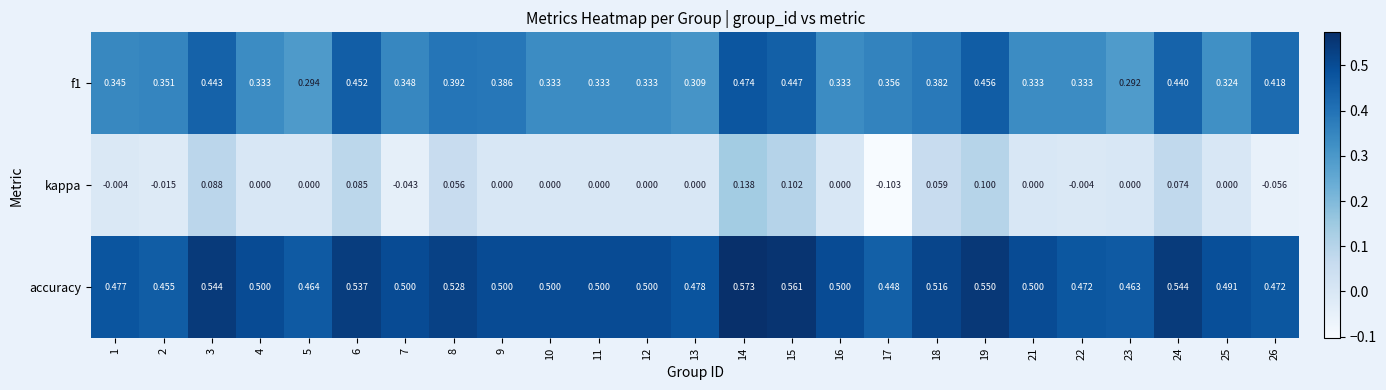

Which series has the widest spread of values?

kappa